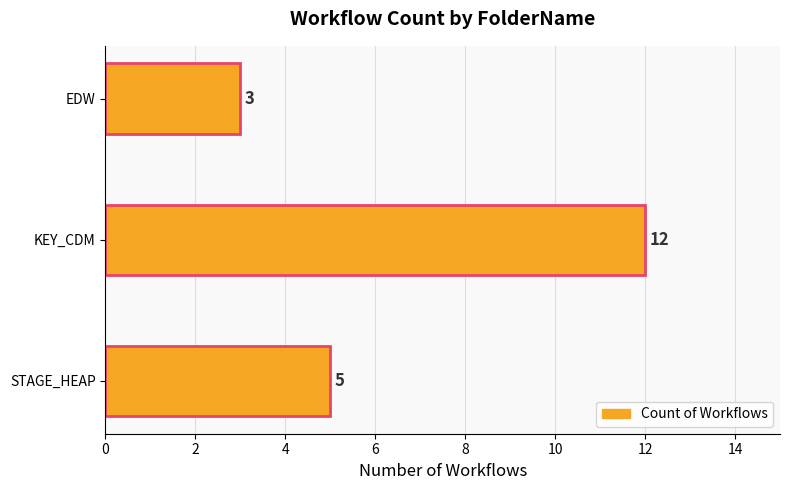

Rank the categories by value from highest to lowest.

KEY_CDM, STAGE_HEAP, EDW